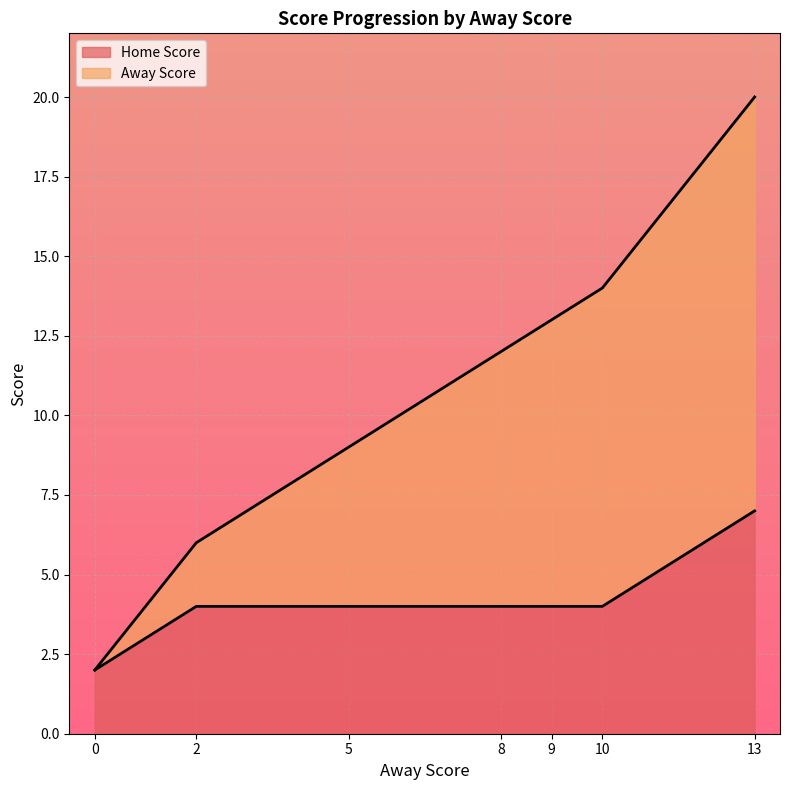

How many data points in Home Score are above 4?

1